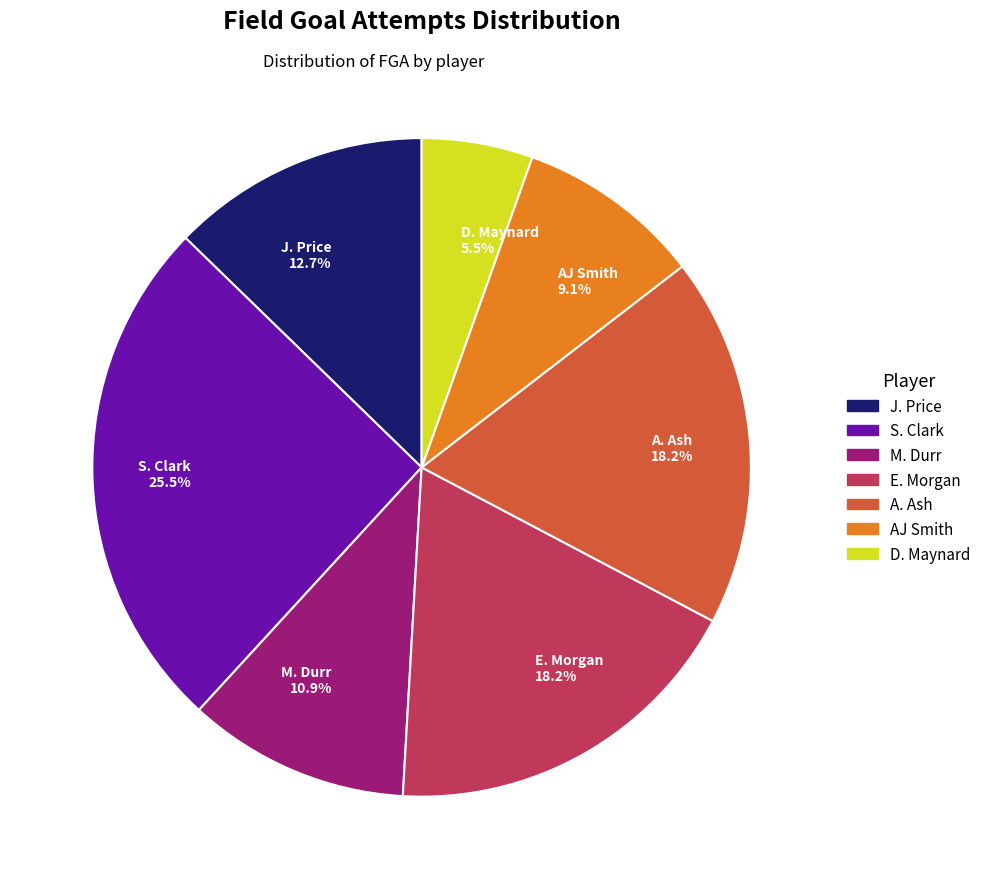

How many segments does this pie chart have?

7